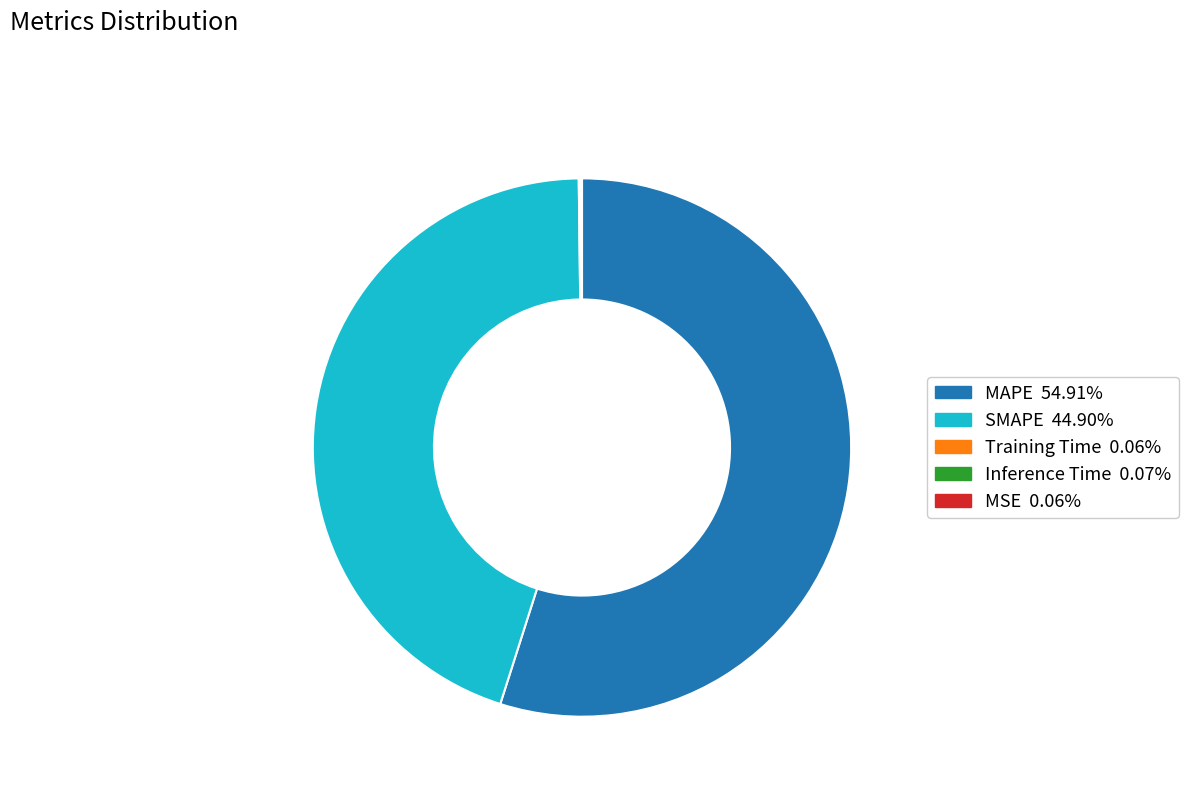

What is the largest slice in the pie chart?

MAPE